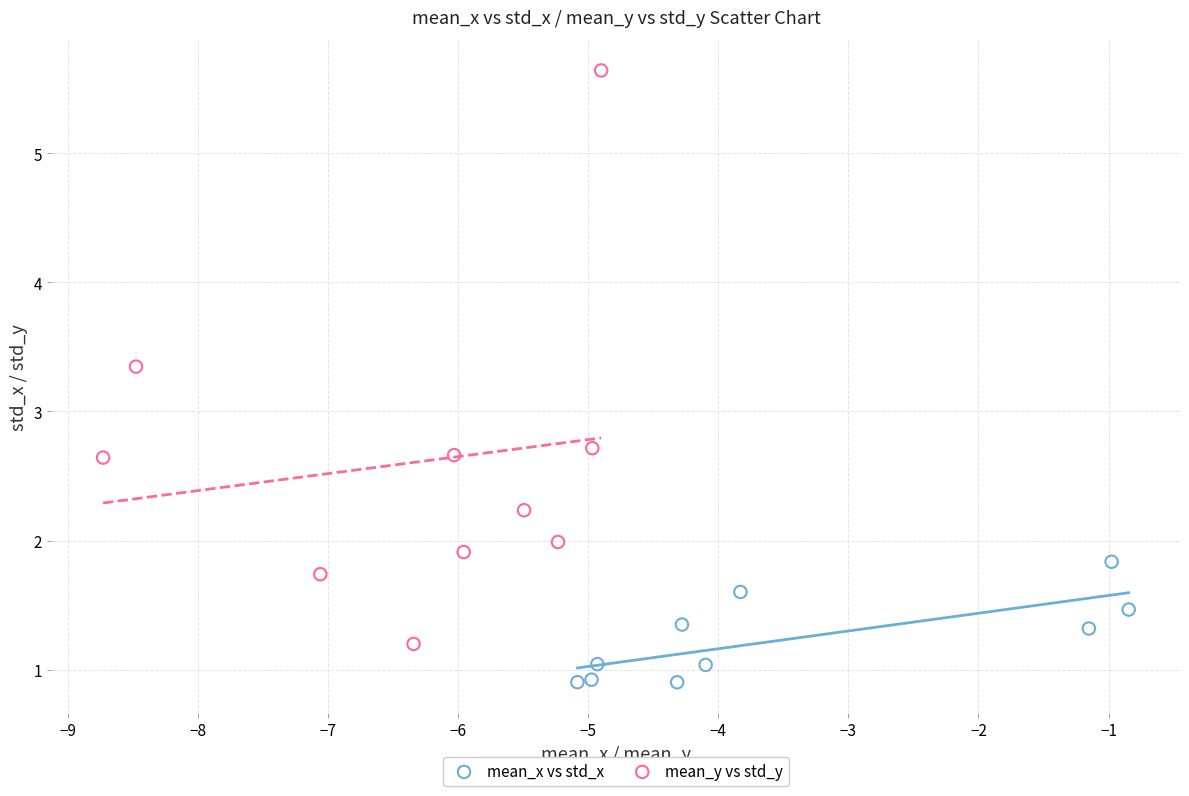

Which series has the largest Y range (max minus min)?

mean_y vs std_y